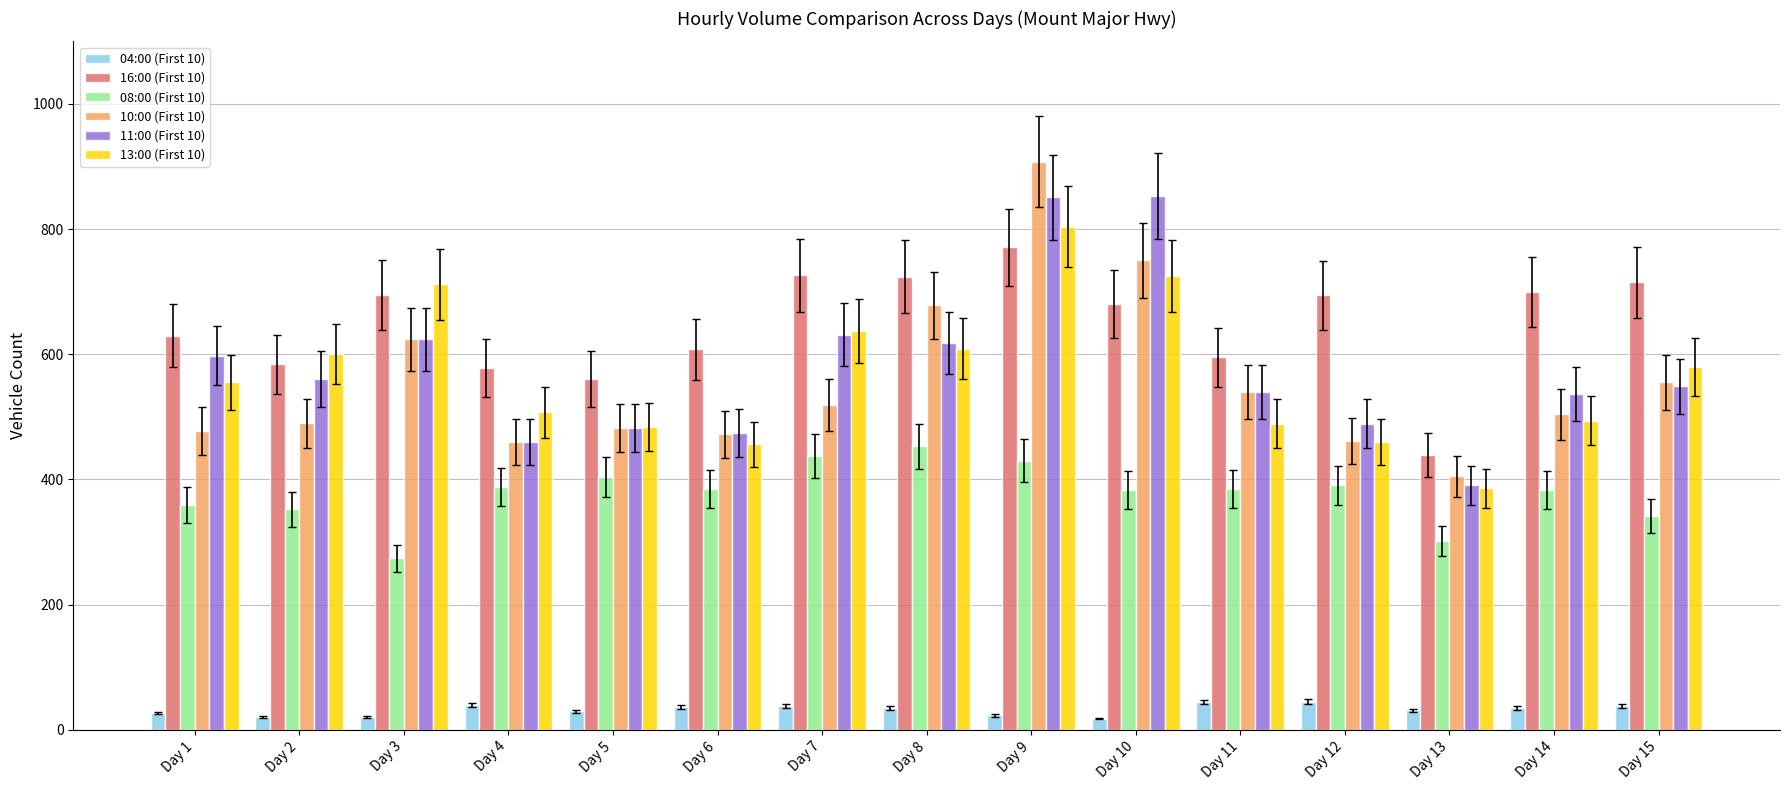

How many bars are there in total?

90